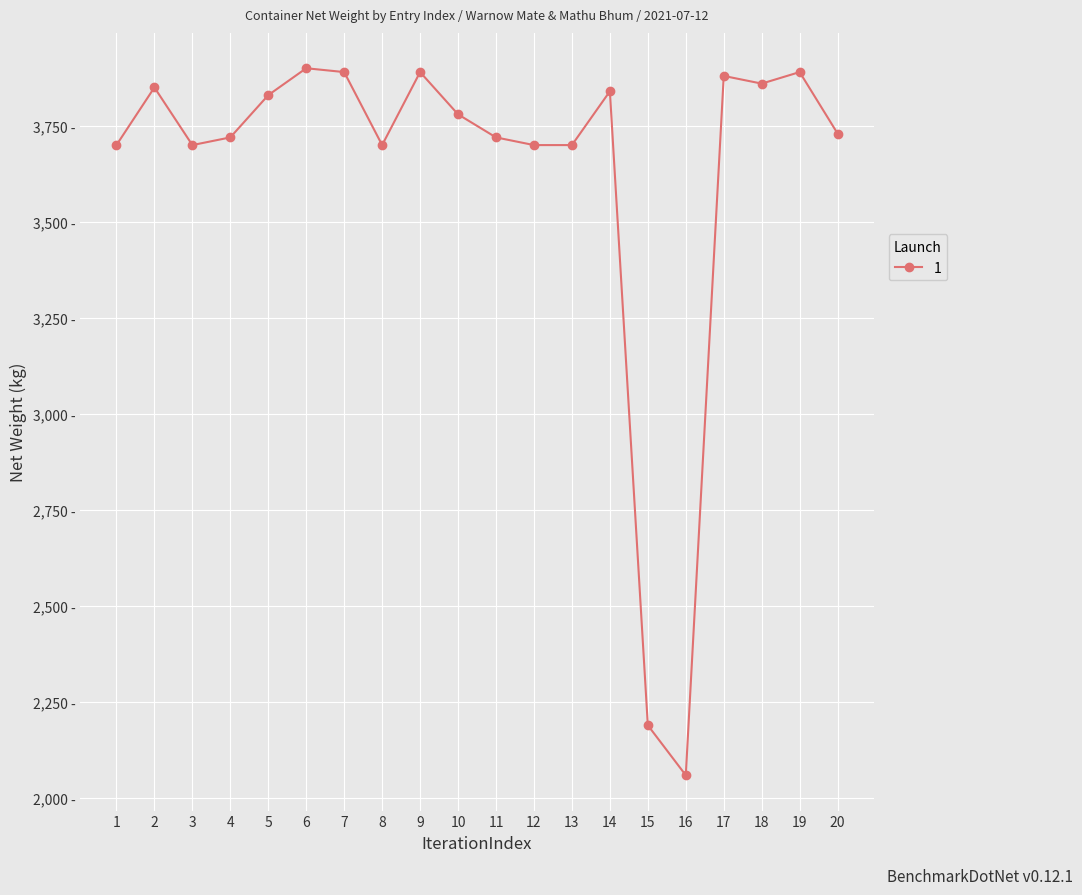

Does the chart have visible grid lines?

Yes